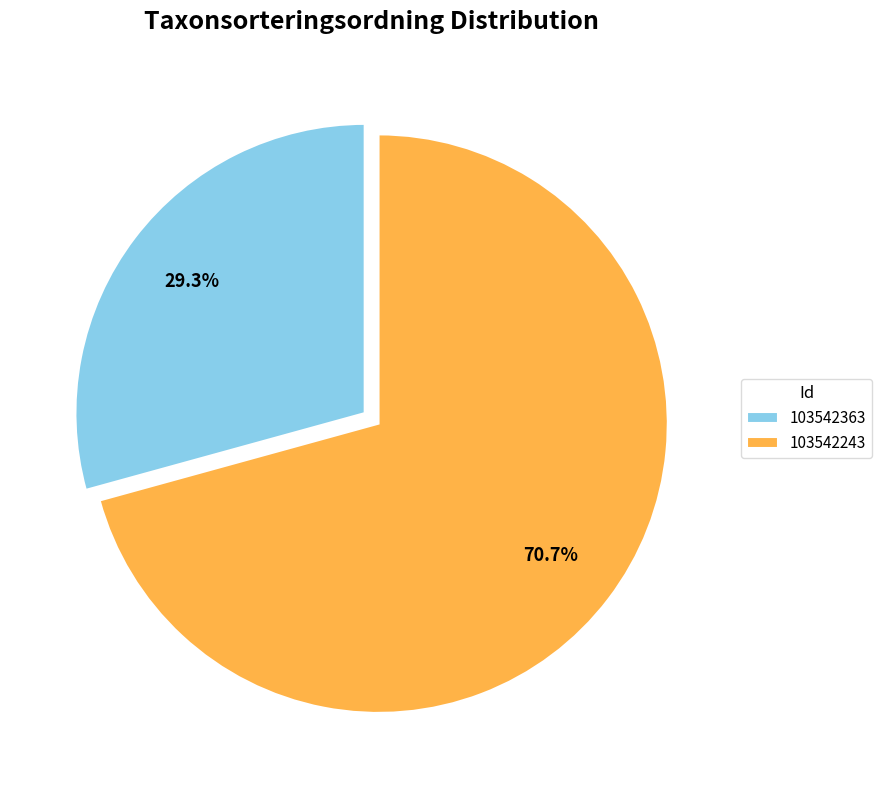

What is the largest slice in the pie chart?

103542243